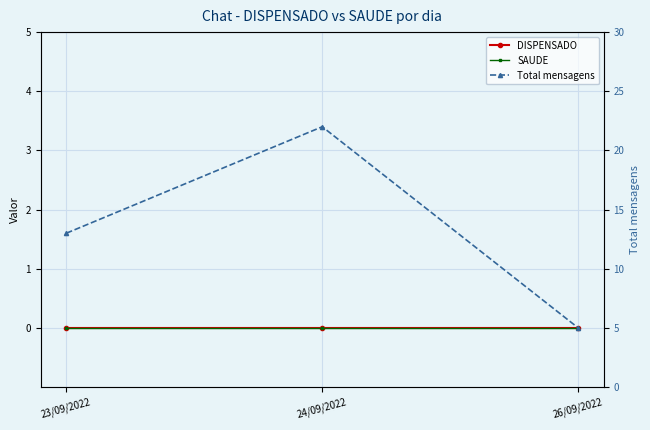

Reading left to right, what are all the values shown in this chart?

DISPENSADO: 0	0	0
SAUDE: 0	0	0
Total mensagens: 13	22	5